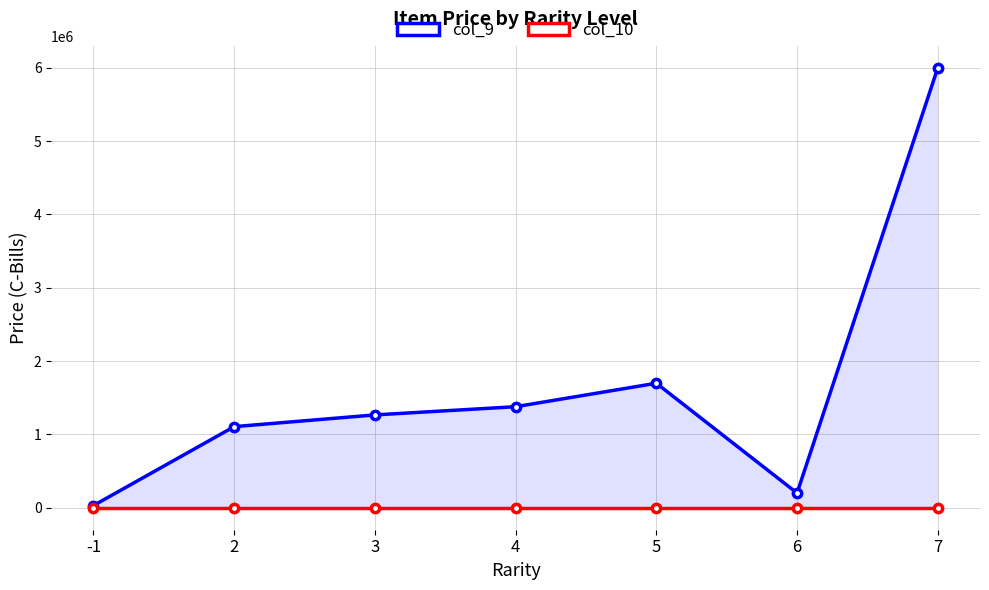

At which category is the sum across all series the highest?

7